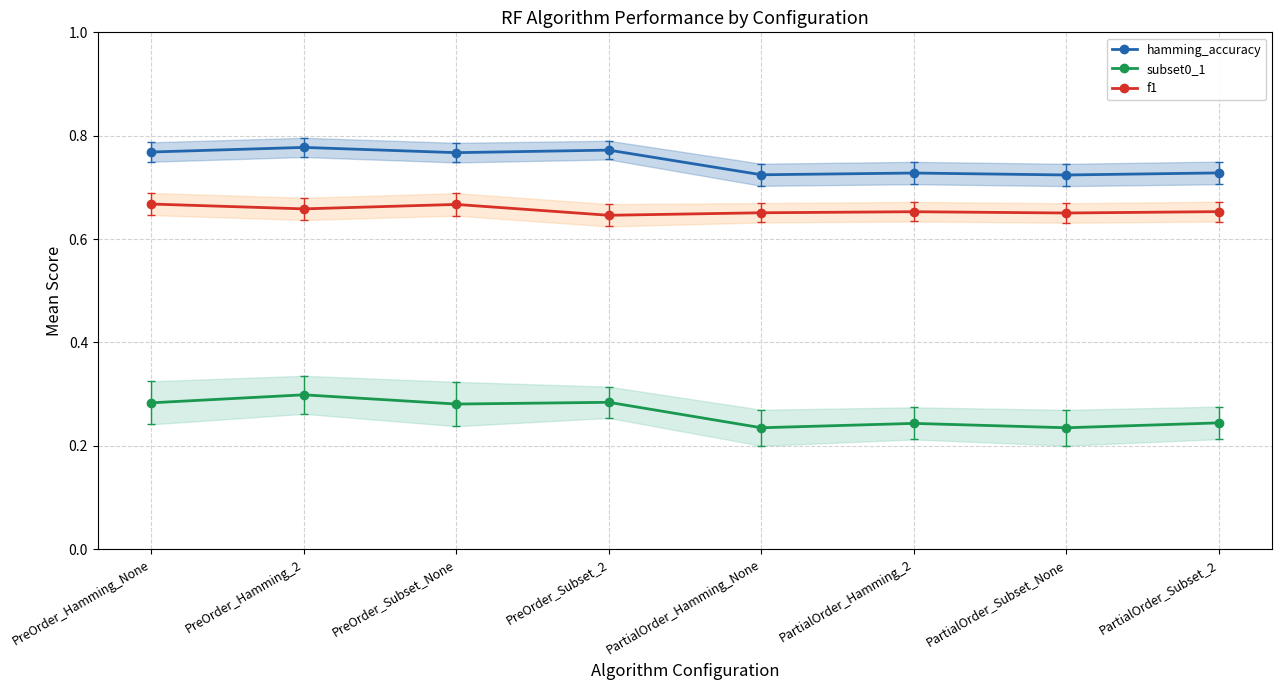

The hamming_accuracy series shows 1.1 at PartialOrder_Hamming_None. True or false?

False